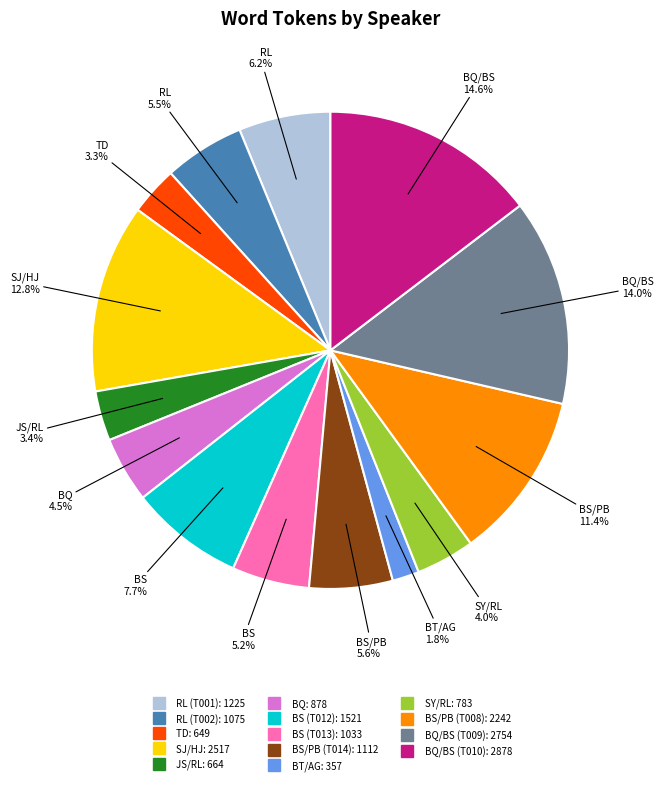

Is there any slice that represents more than half of the pie?

No